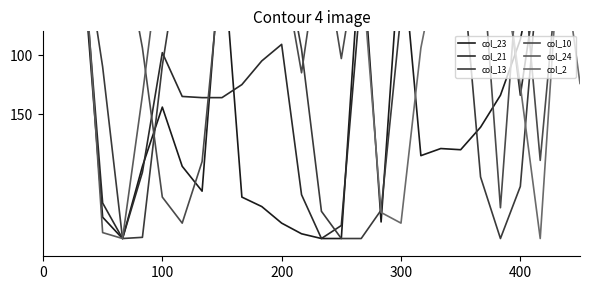

Rank the series by their maximum value, from lowest to highest.

col_10, col_23, col_21, col_13, col_24, col_2